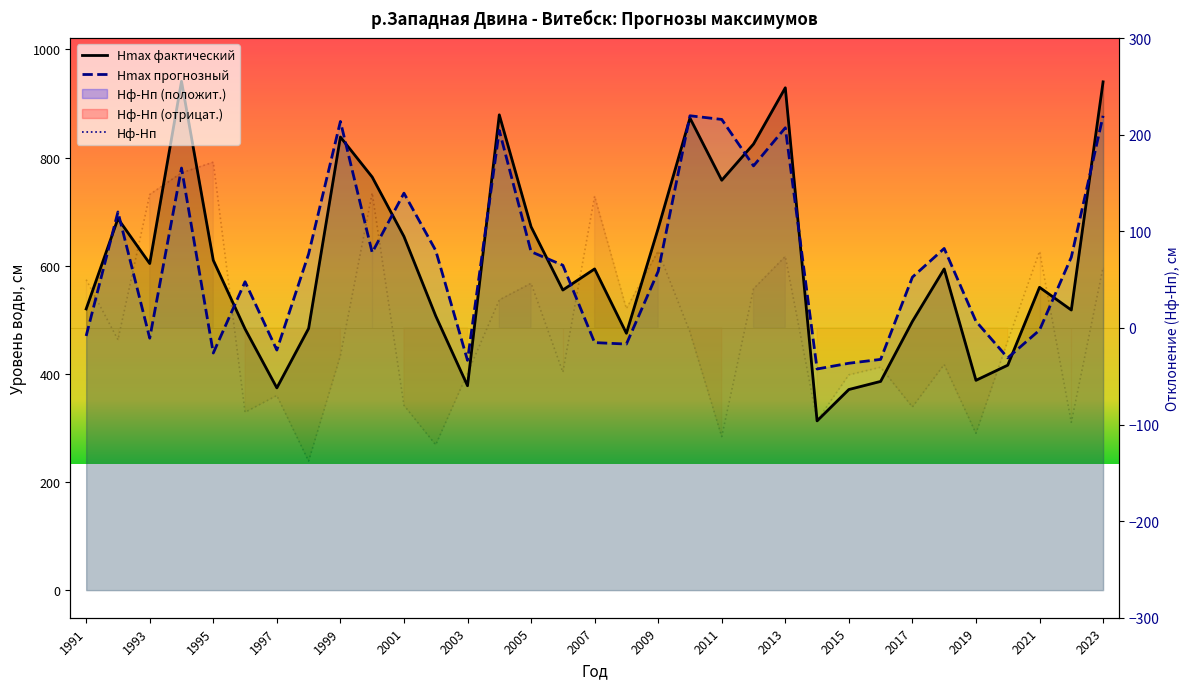

Reading left to right, transcribe all the data shown in this chart.

Hmax фактический: 520.0	687.0	604.0	941.0	610.0	483.0	374.0	484.0	838.0	764.0	654.0	507.0	378.0	879.0	672.0	555.0	594.0	475.0	669.0	873.0	758.0	825.0	929.0	313.0	371.0	386.0	497.0	594.0	388.0	416.0	560.0	518.0	940.0
Hmax прогнозный: 470.0	699.3	465.9	780.6	438.5	570.3	444.0	621.8	866.7	624.3	734.1	628.0	425.0	850.1	625.8	600.9	457.8	455.1	589.6	877.3	870.5	784.6	855.1	409.0	419.6	426.7	578.8	631.9	497.1	429.6	480.9	615.8	877.2
Hф-Hп: 50.0	-12.3	138.1	160.4	171.5	-87.3	-70.0	-137.8	-28.7	139.7	-80.1	-121.0	-47.0	28.9	46.2	-45.9	136.2	19.9	79.4	-4.3	-112.5	40.4	73.9	-96.0	-48.6	-40.7	-81.8	-37.9	-109.1	-13.6	79.1	-97.8	62.8